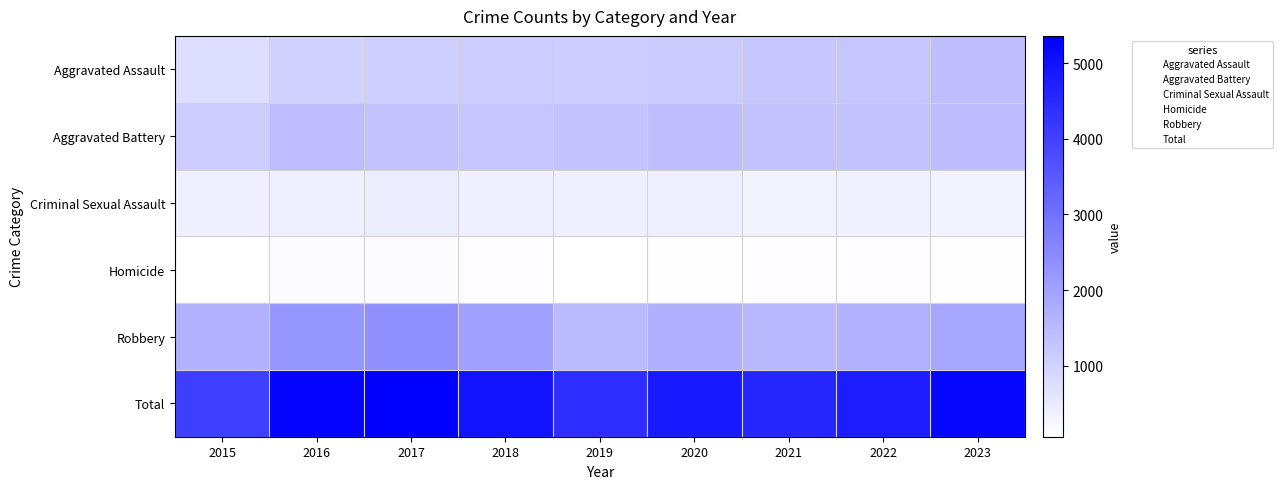

Is it true that Aggravated Battery equals 1 at 2018?

False